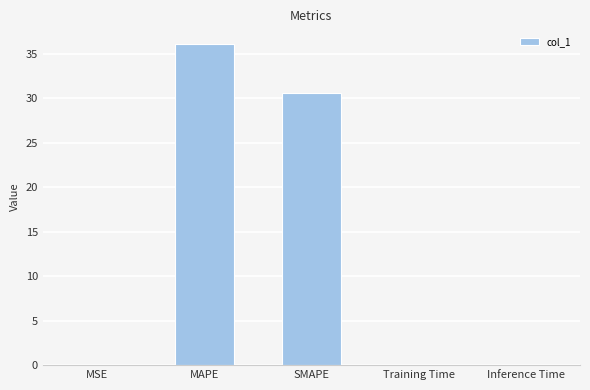

What is the greatest value displayed?

36.1